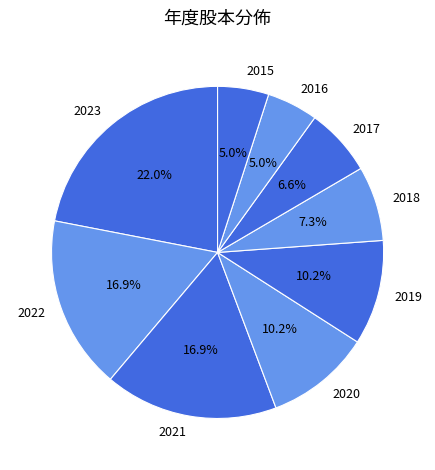

To the nearest percent, what percentage of the pie is 2018?

7%